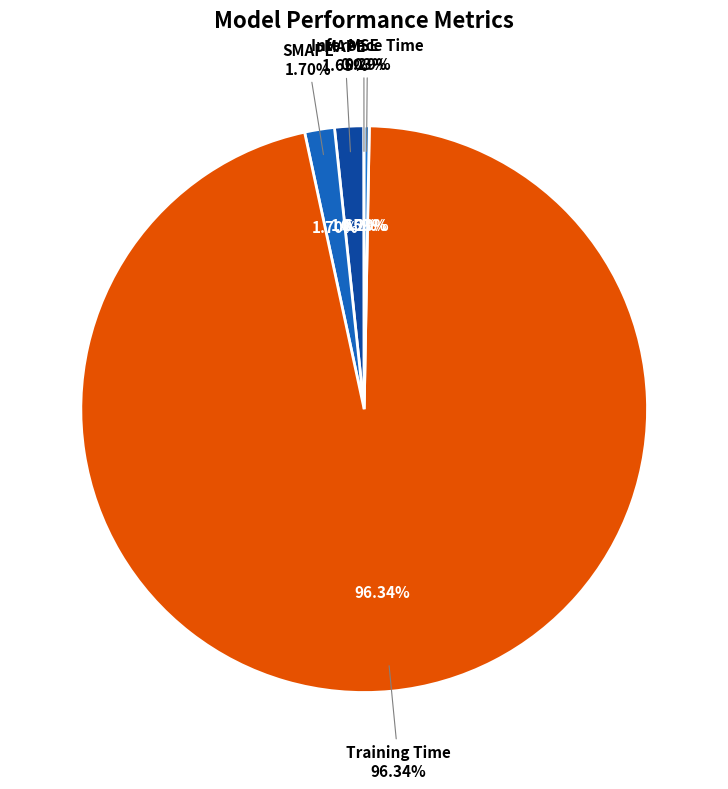

True or false: MAPE accounts for 2% of the total.

True